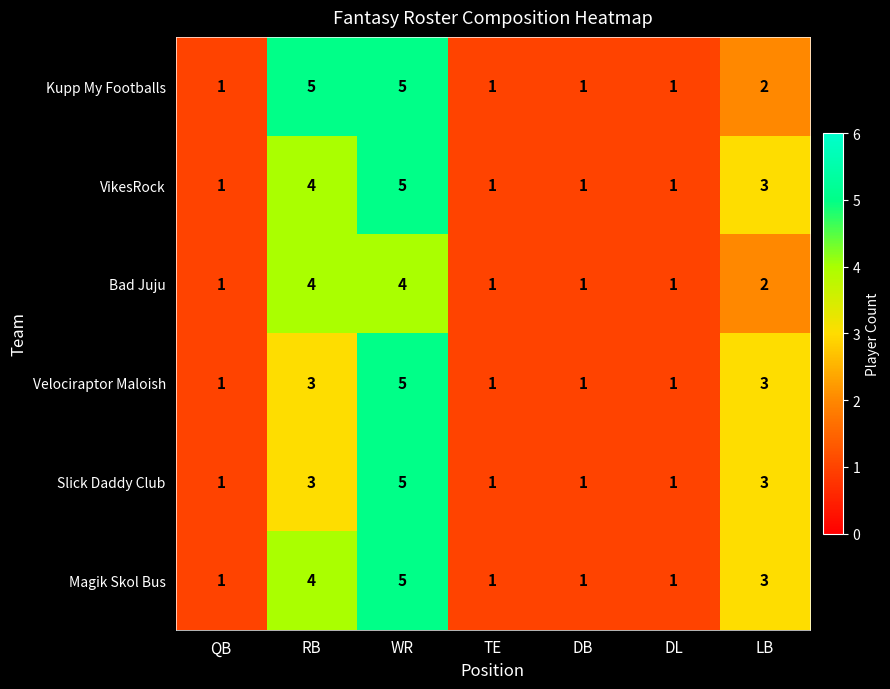

What is the difference between the maximum and minimum values in the Velociraptor Maloish series?

4